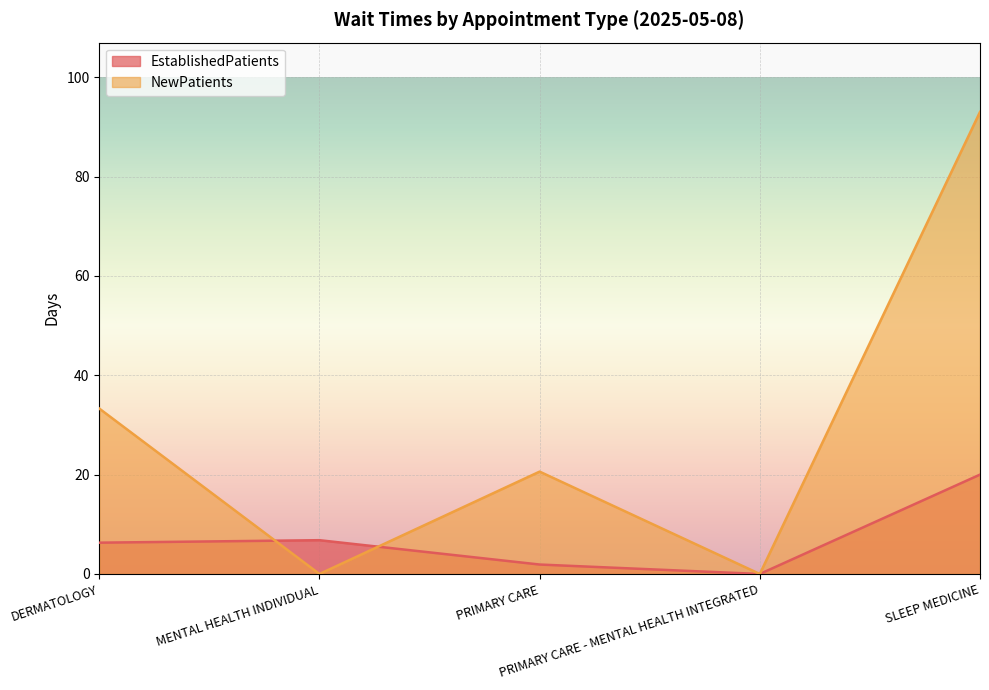

What is the approximate value of EstablishedPatients at DERMATOLOGY?

6.3